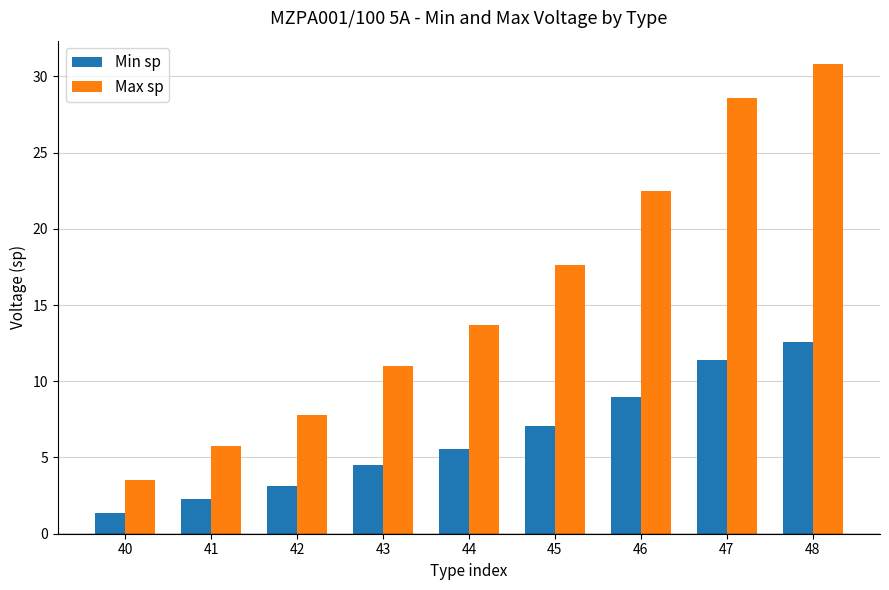

What are all the series names shown in the legend?

Min sp, Max sp